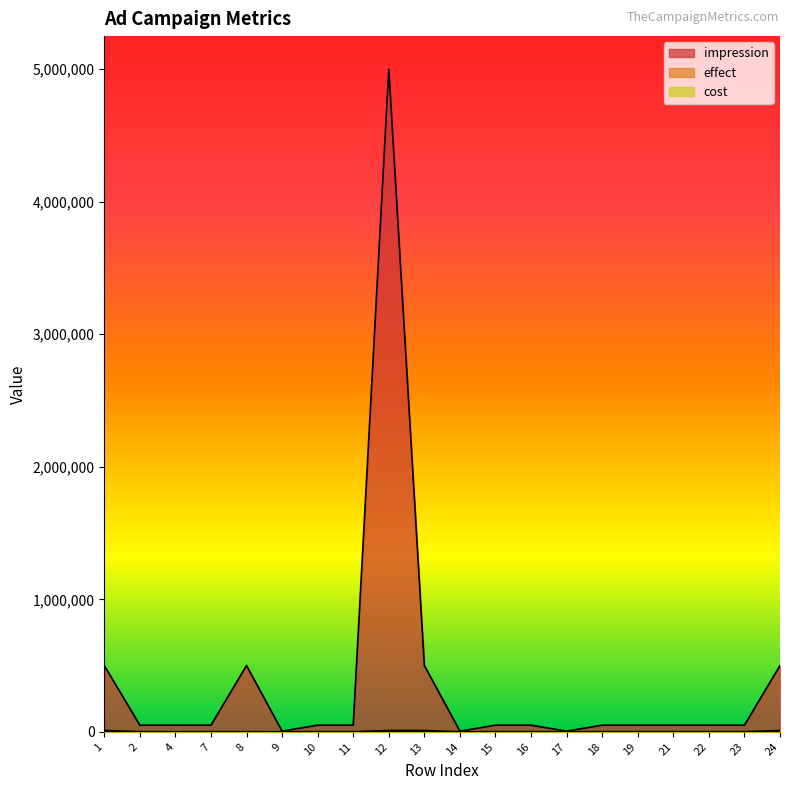

At which label does effect first exceed 1000?

1